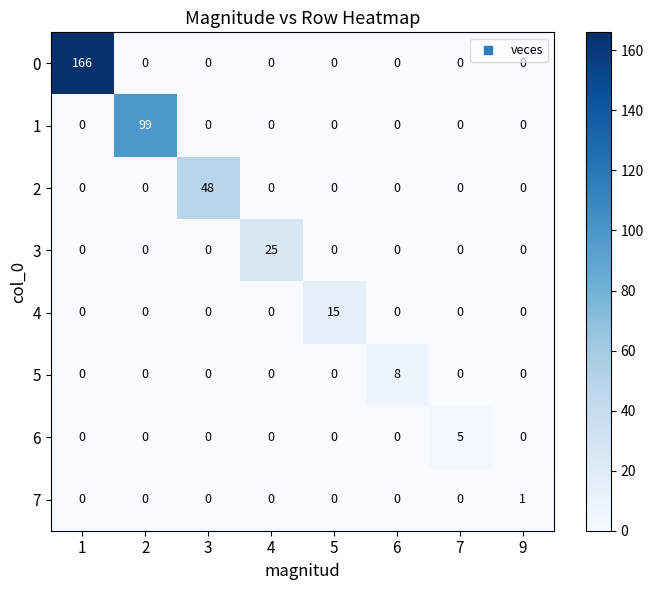

How many data points does each series have?

8